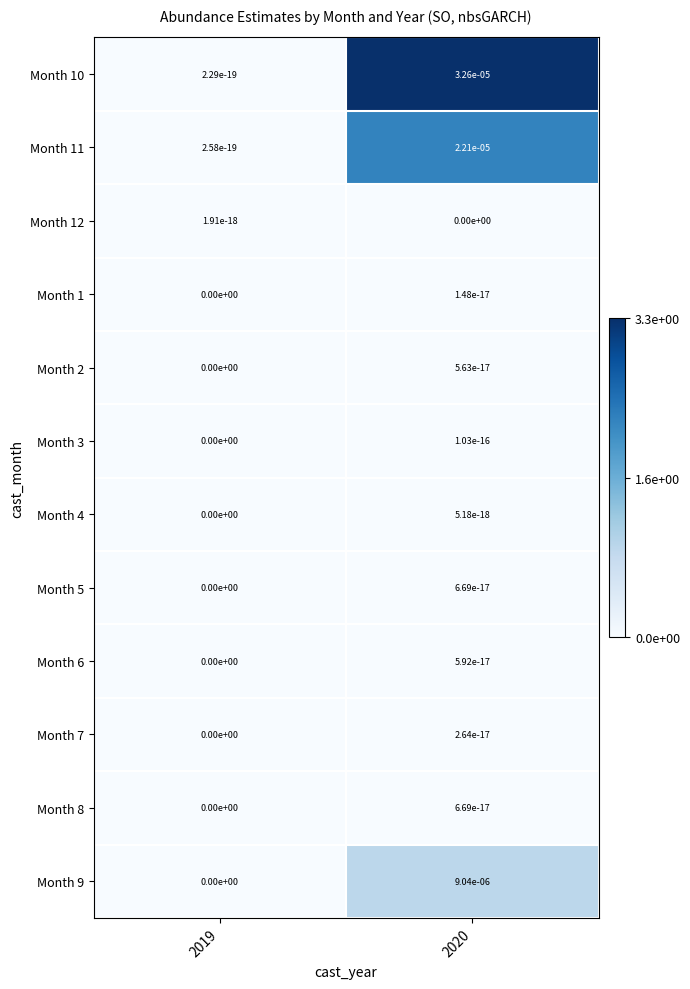

How many data points in Month 4 are above 0?

1